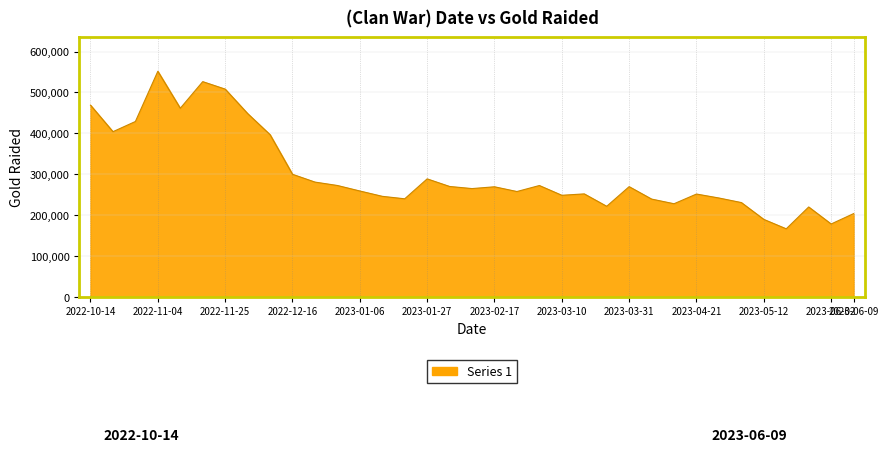

What is the maximum value shown in the chart?

551840